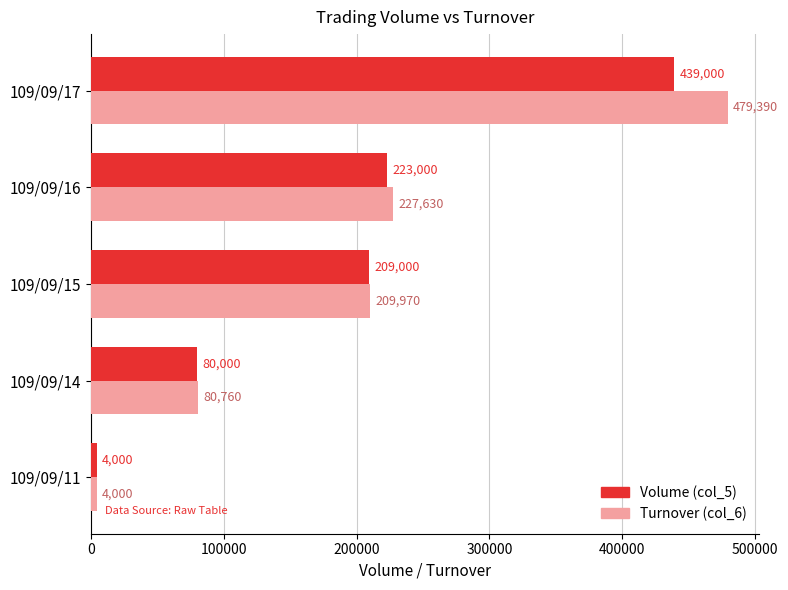

How many data points does each series have?

5